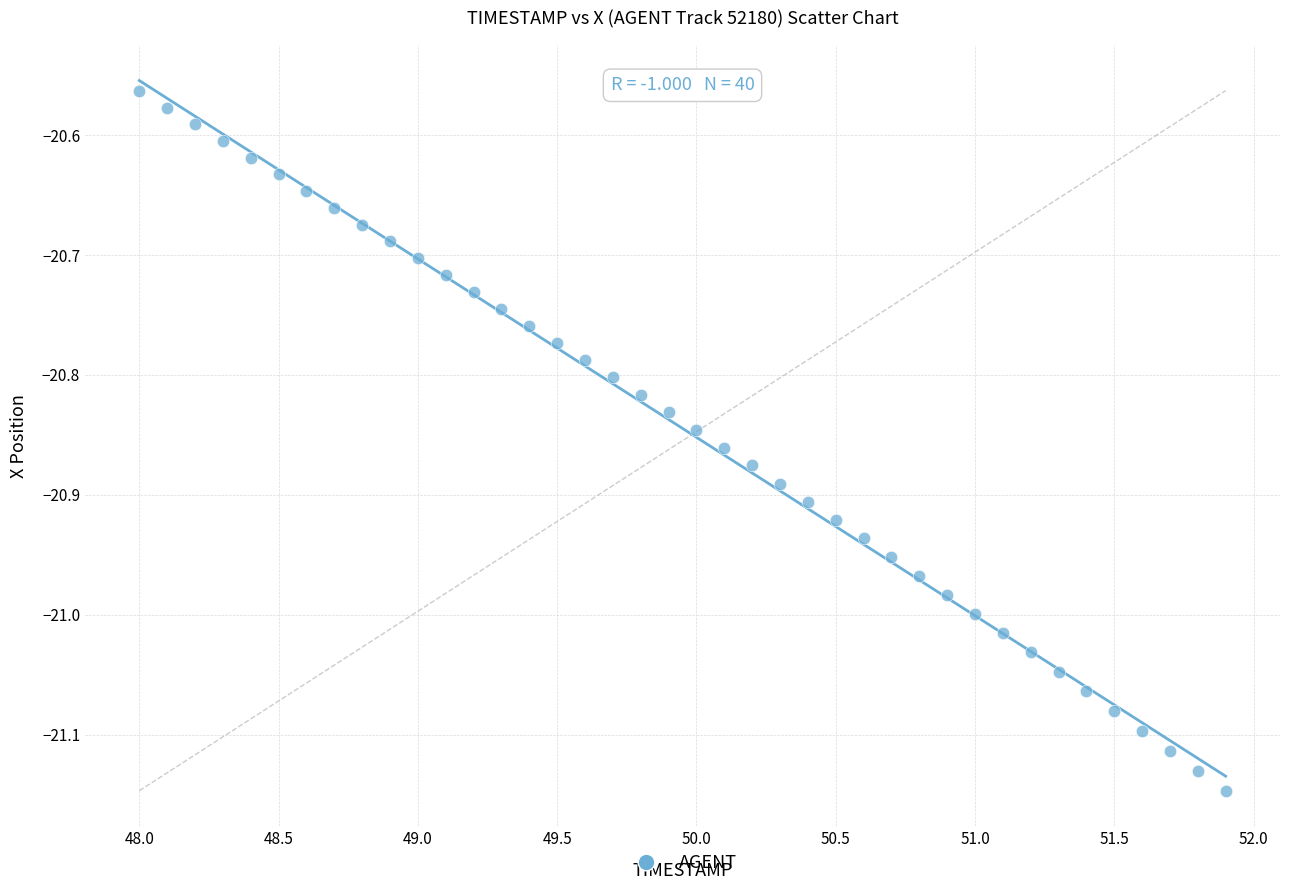

What is the range of X values (max minus min)?

3.9